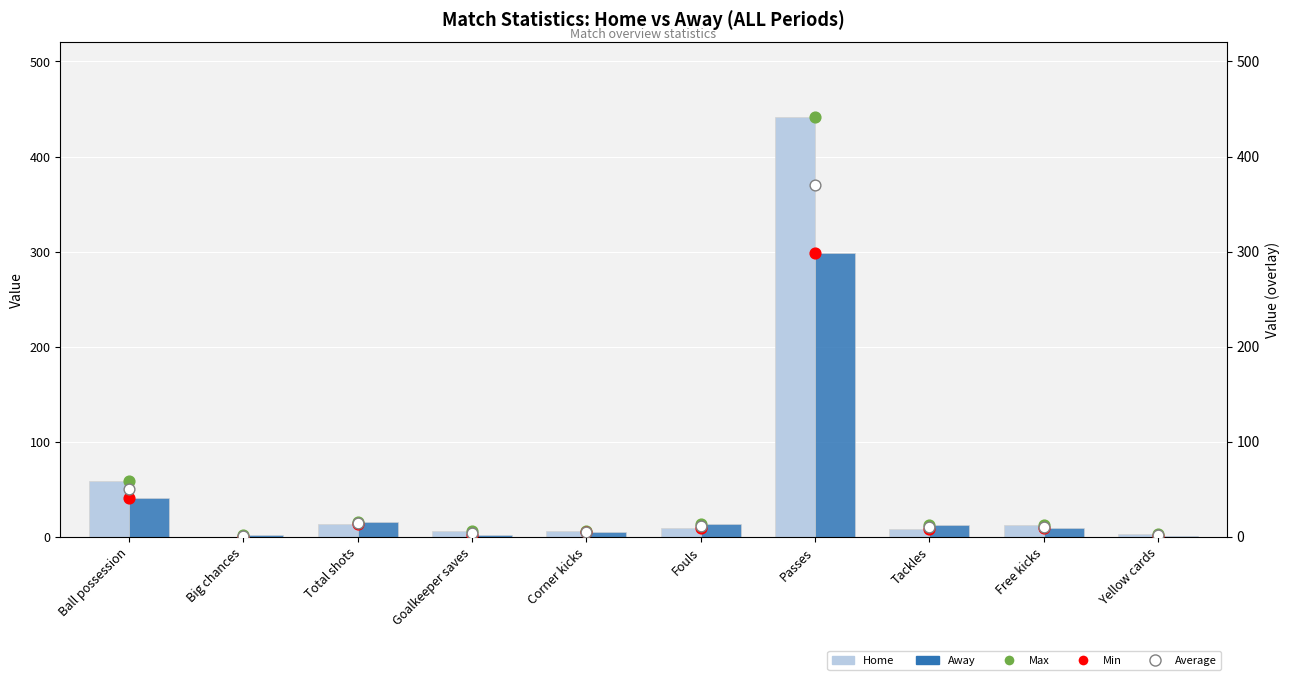

Which series has the widest spread of Y values?

Home